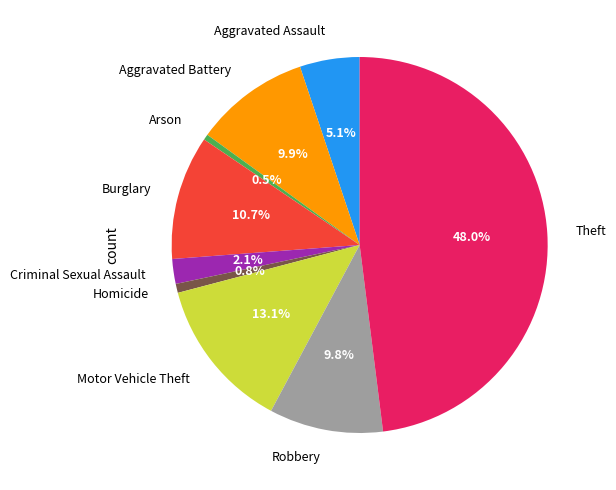

Which category has the biggest portion of the pie?

Theft